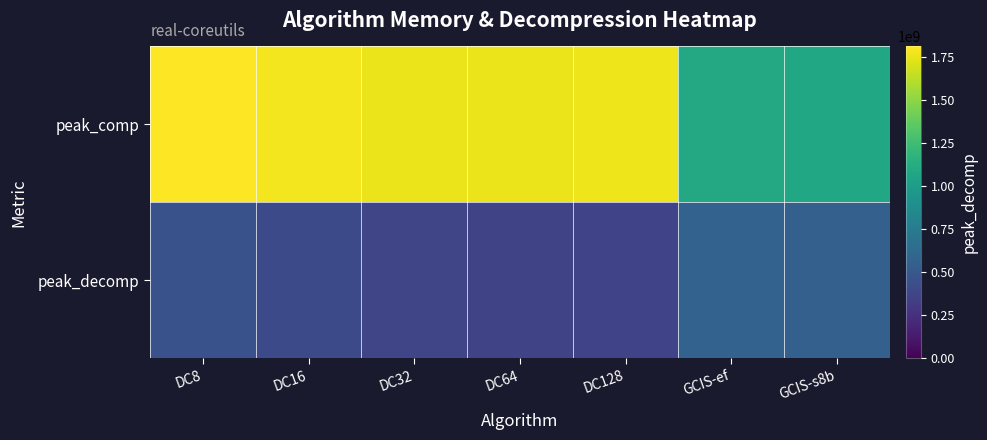

List the series in order of their overall mean, highest first.

peak_comp, peak_decomp